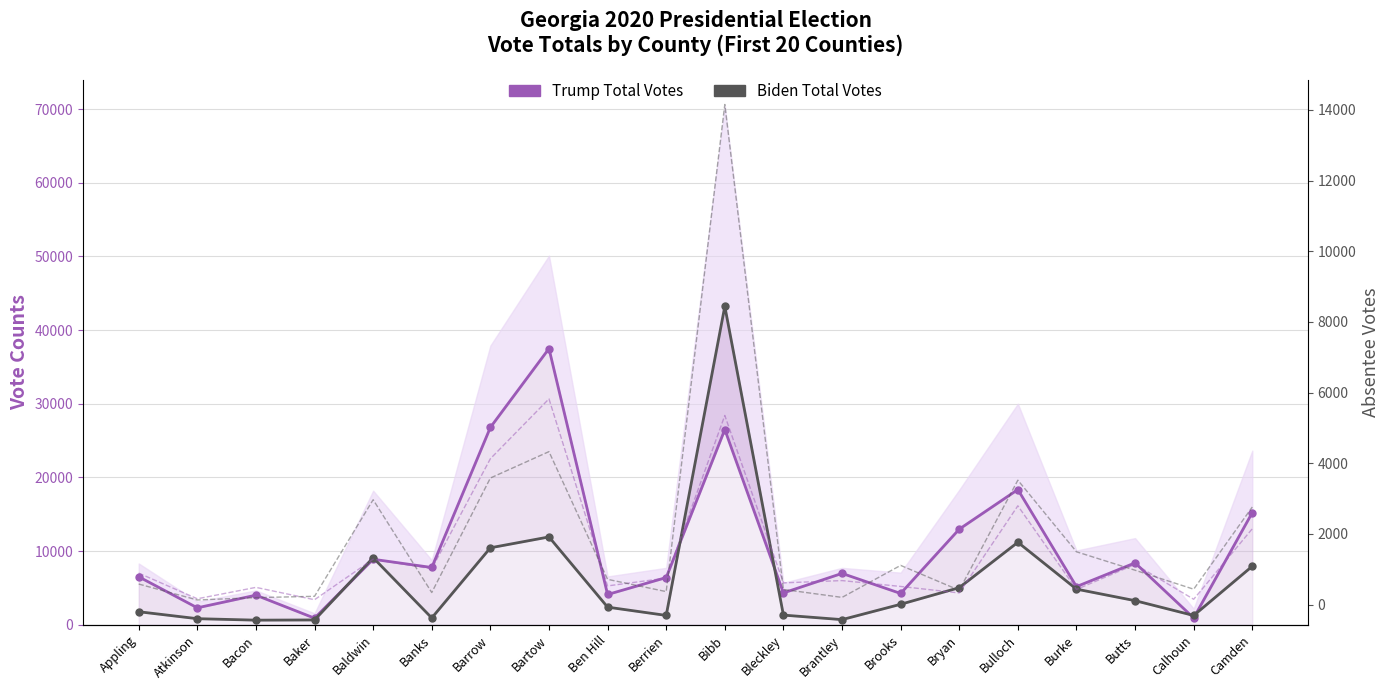

Where does the Trump Total Votes series first go above 6974?

Baldwin